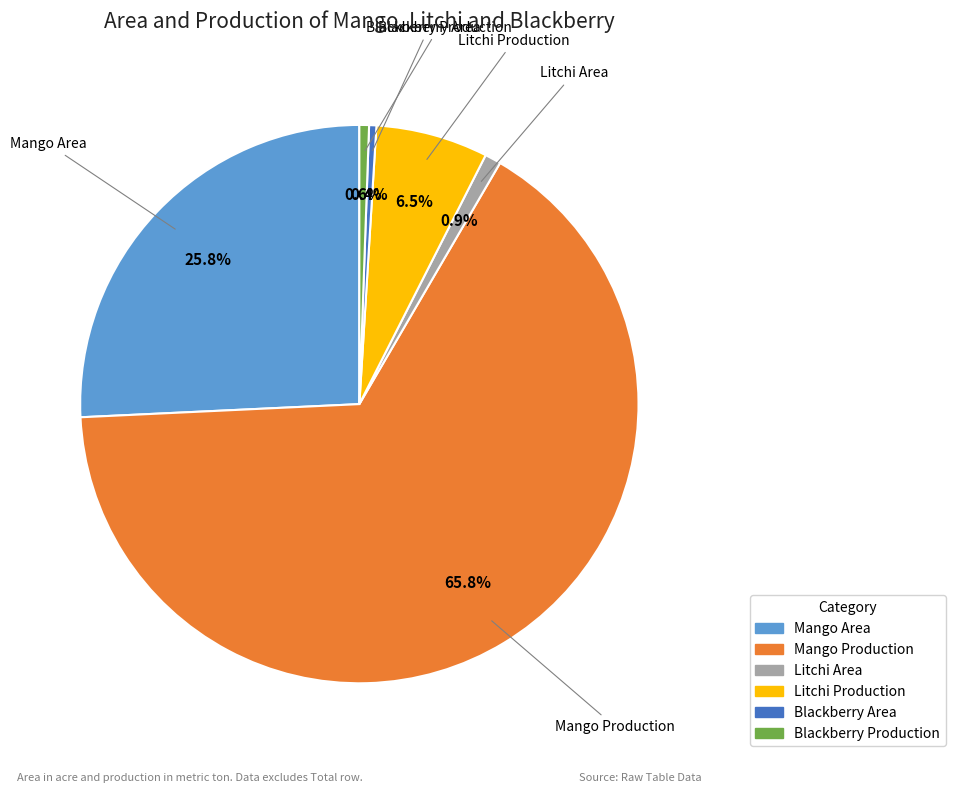

Does any single category account for the majority?

Yes